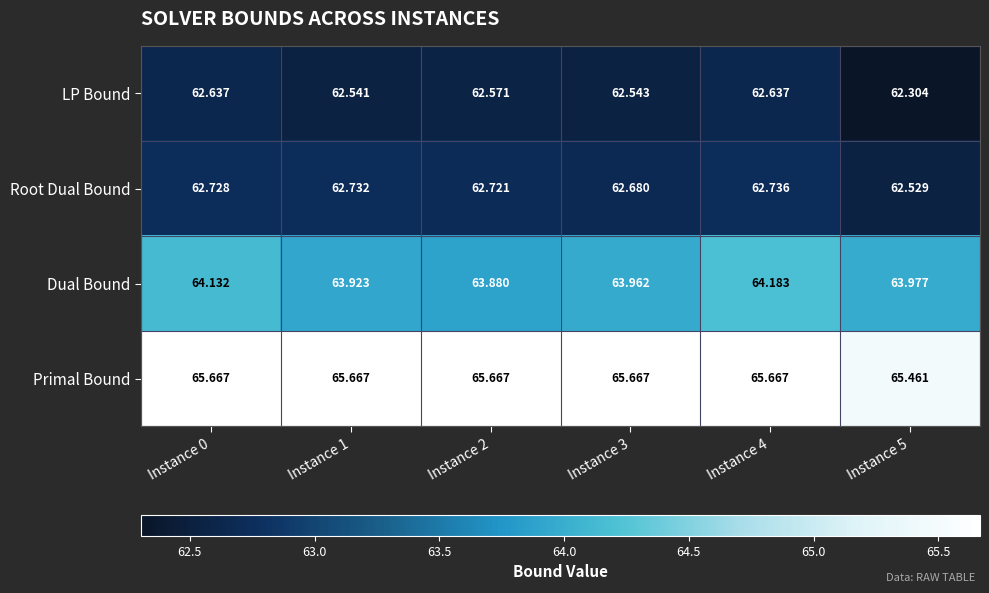

Which label corresponds to the smallest value in the chart?

Instance 5